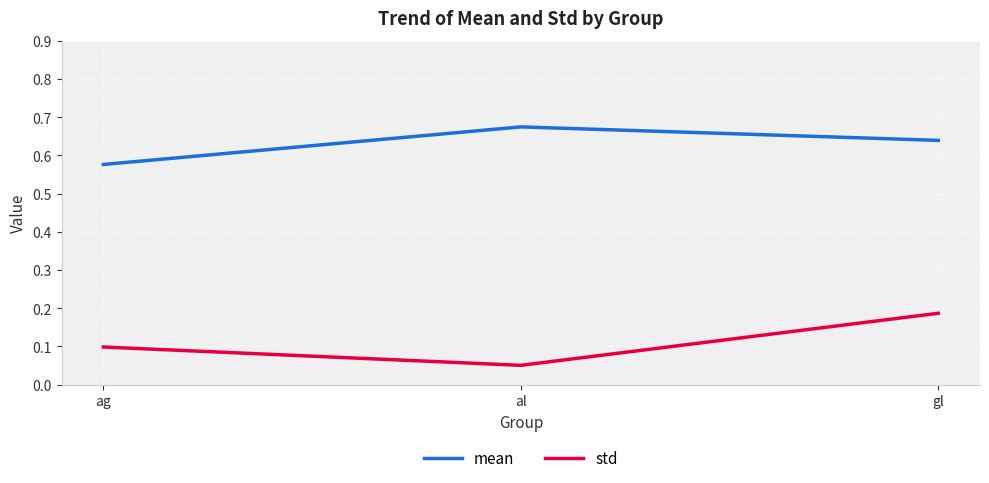

What is the difference between the highest and lowest values at gl?

0.5